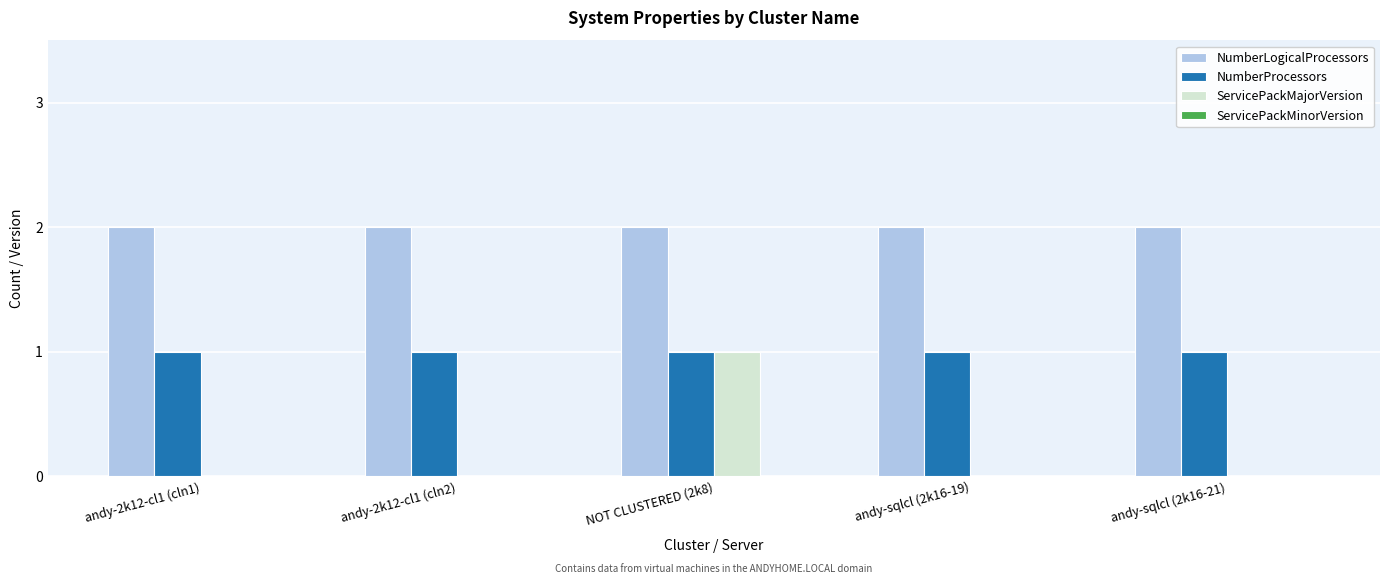

At which category is the sum across all series the highest?

NOT CLUSTERED (2k8)